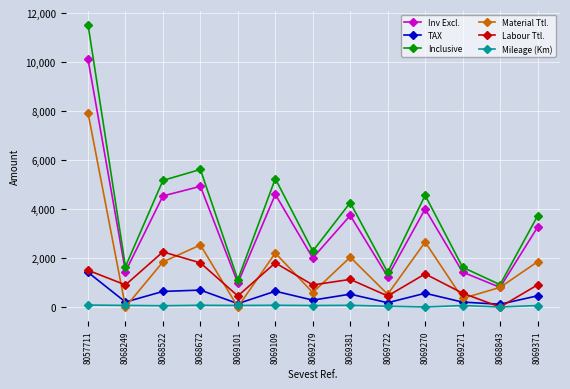

Where does the Labour Ttl. series first go above 900?

8057711